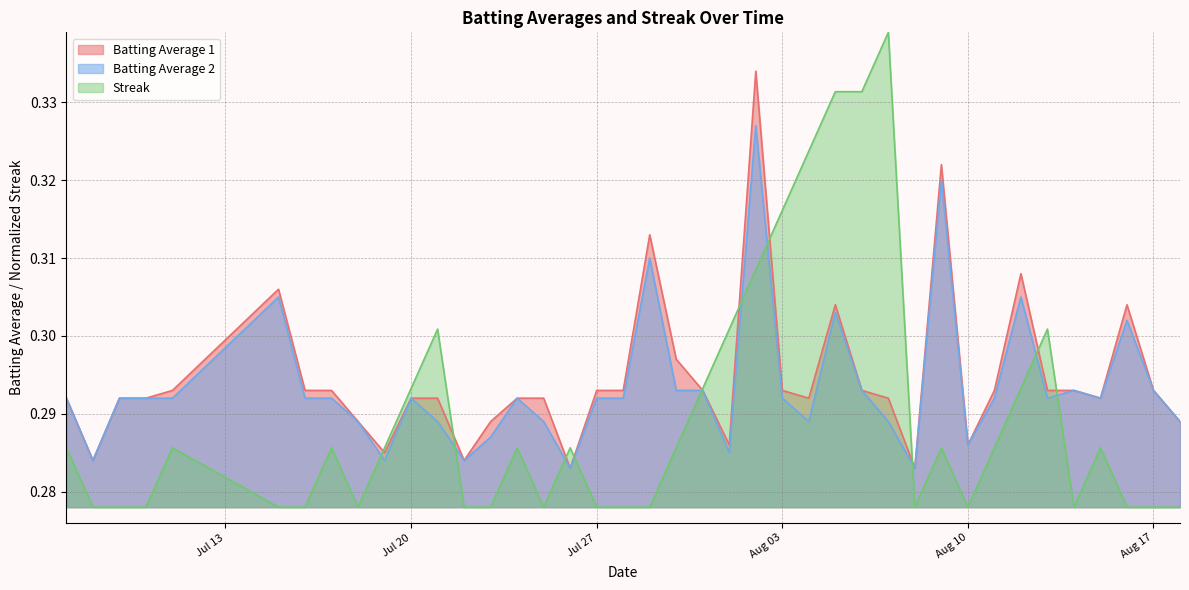

List the series in order of their peak value, highest first.

Streak, Batting Average 1, Batting Average 2